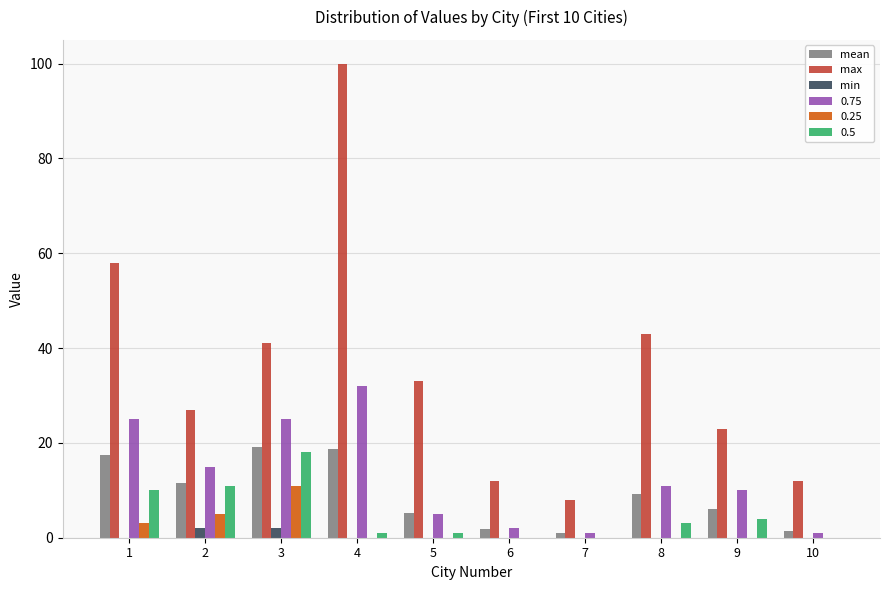

Which series has the largest total across all categories?

max